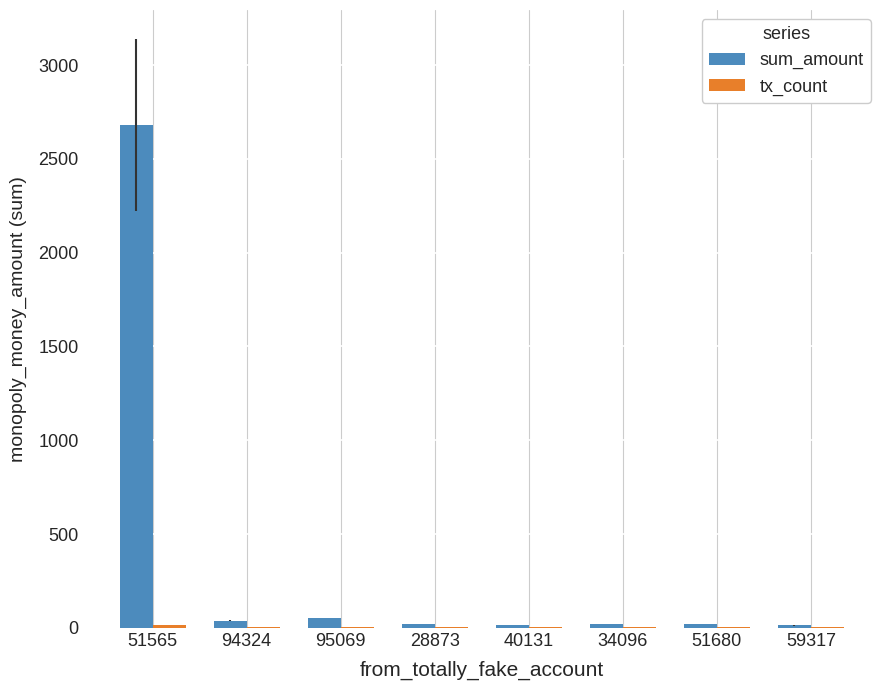

At which category is the sum across all series the highest?

51565